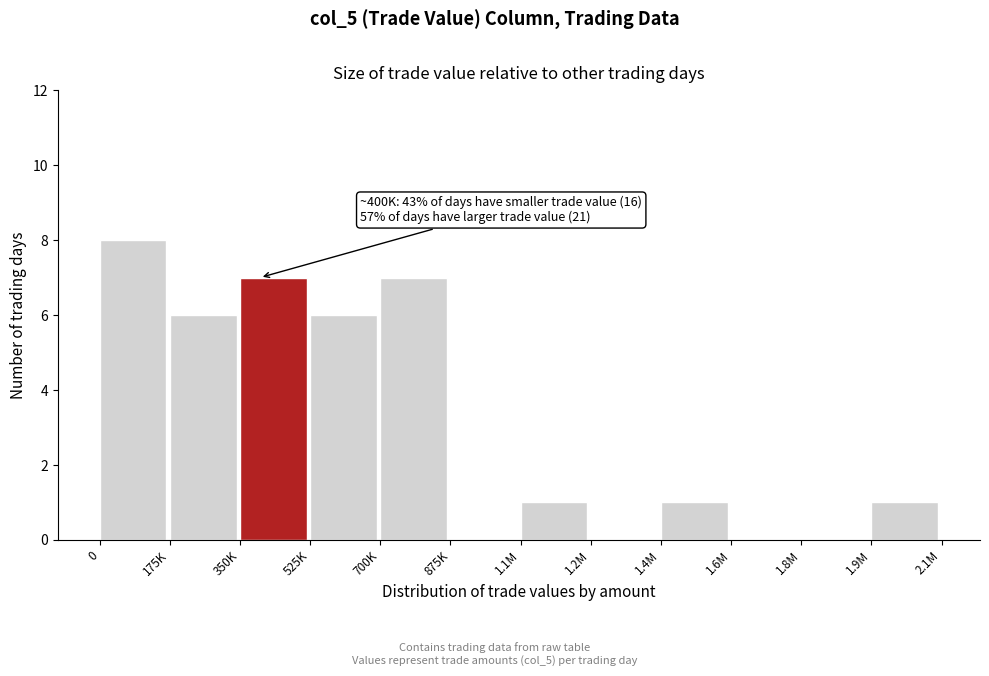

Reading left to right, transcribe all the data shown in this chart.

0=8	175K=6	350K=7	525K=6	700K=7	875K=0	1.1M=1	1.2M=0	1.4M=1	1.6M=0	1.8M=0	1.9M=1